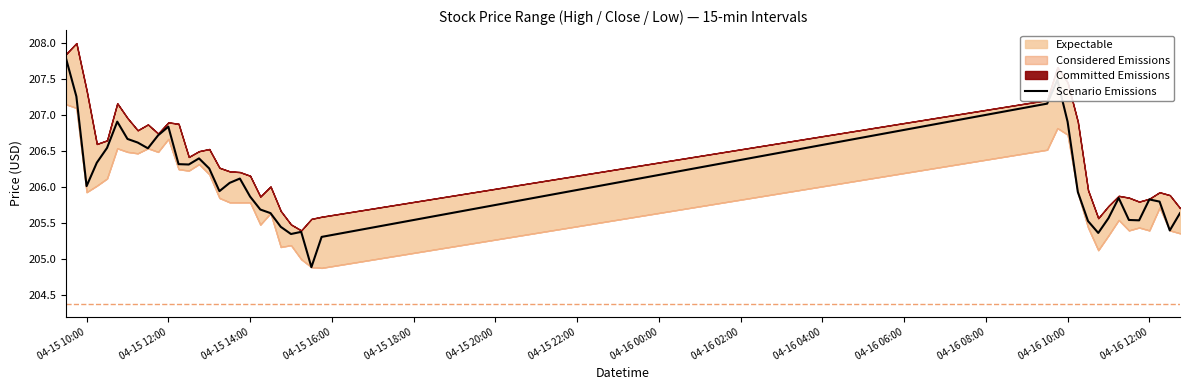

How many interior local peaks (higher than both neighbors) does the data have?

8